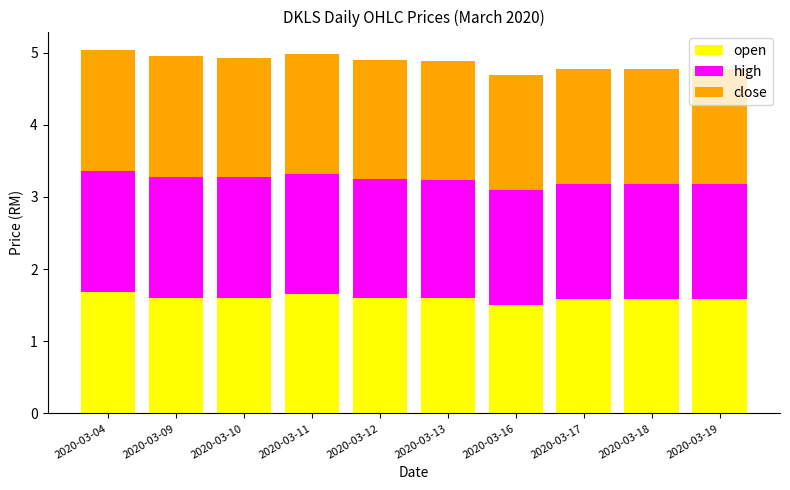

Are the bars grouped side by side (vs. stacked)?

No